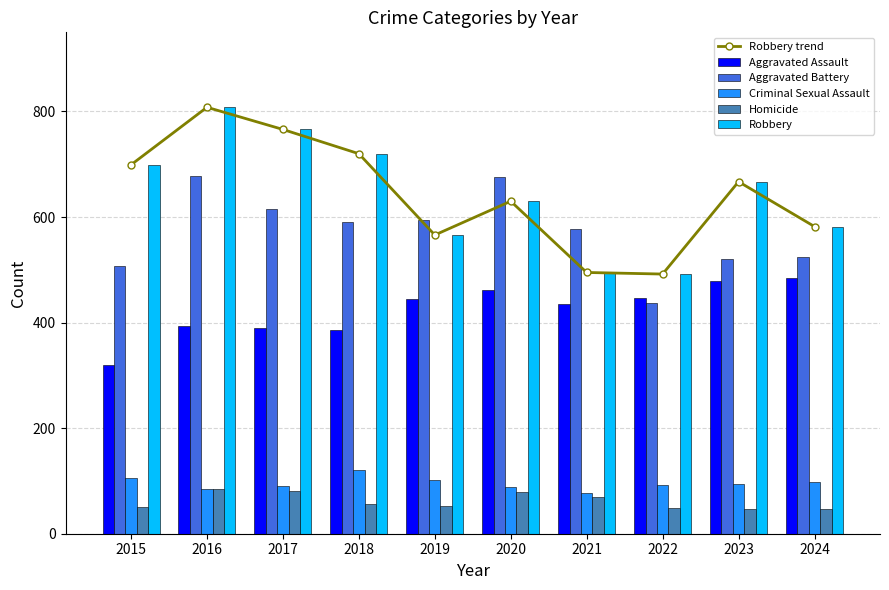

What is the value of the Aggravated Assault bar at the 3rd from the left?

389